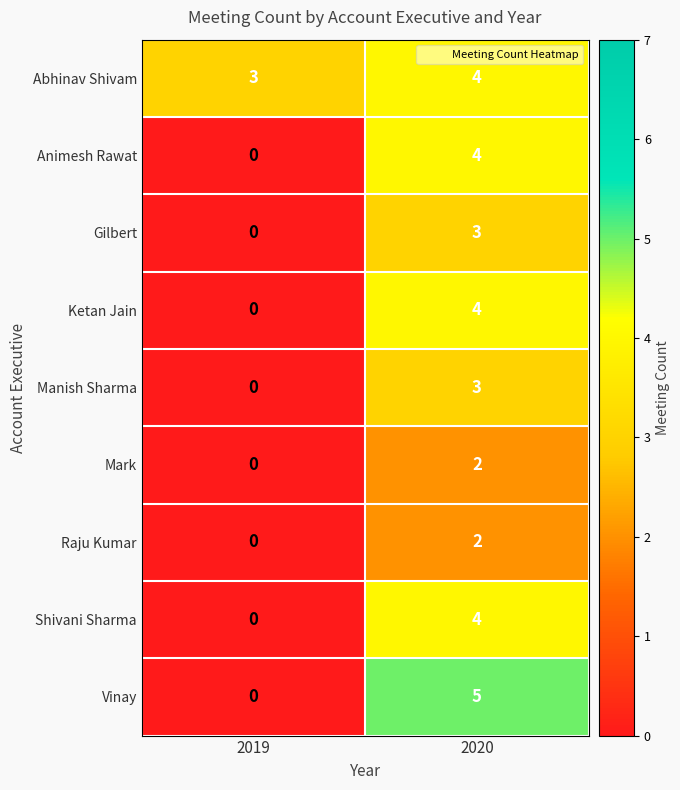

Reading right to left, extract all data points from this chart.

Abhinav Shivam: 2020=4	2019=3
Animesh Rawat: 2020=4	2019=0
Gilbert: 2020=3	2019=0
Ketan Jain: 2020=4	2019=0
Manish Sharma: 2020=3	2019=0
Mark: 2020=2	2019=0
Raju Kumar: 2020=2	2019=0
Shivani Sharma: 2020=4	2019=0
Vinay: 2020=5	2019=0